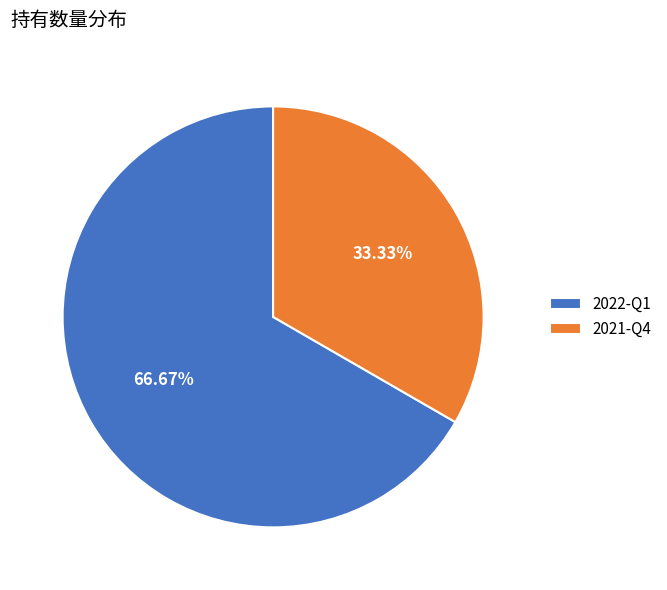

Rank the categories by value from highest to lowest.

2022-Q1, 2021-Q4